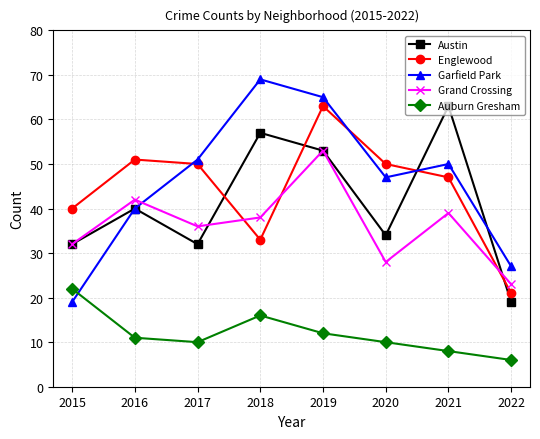

Rank the categories by Grand Crossing value from lowest to highest.

2022, 2020, 2015, 2017, 2018, 2021, 2016, 2019